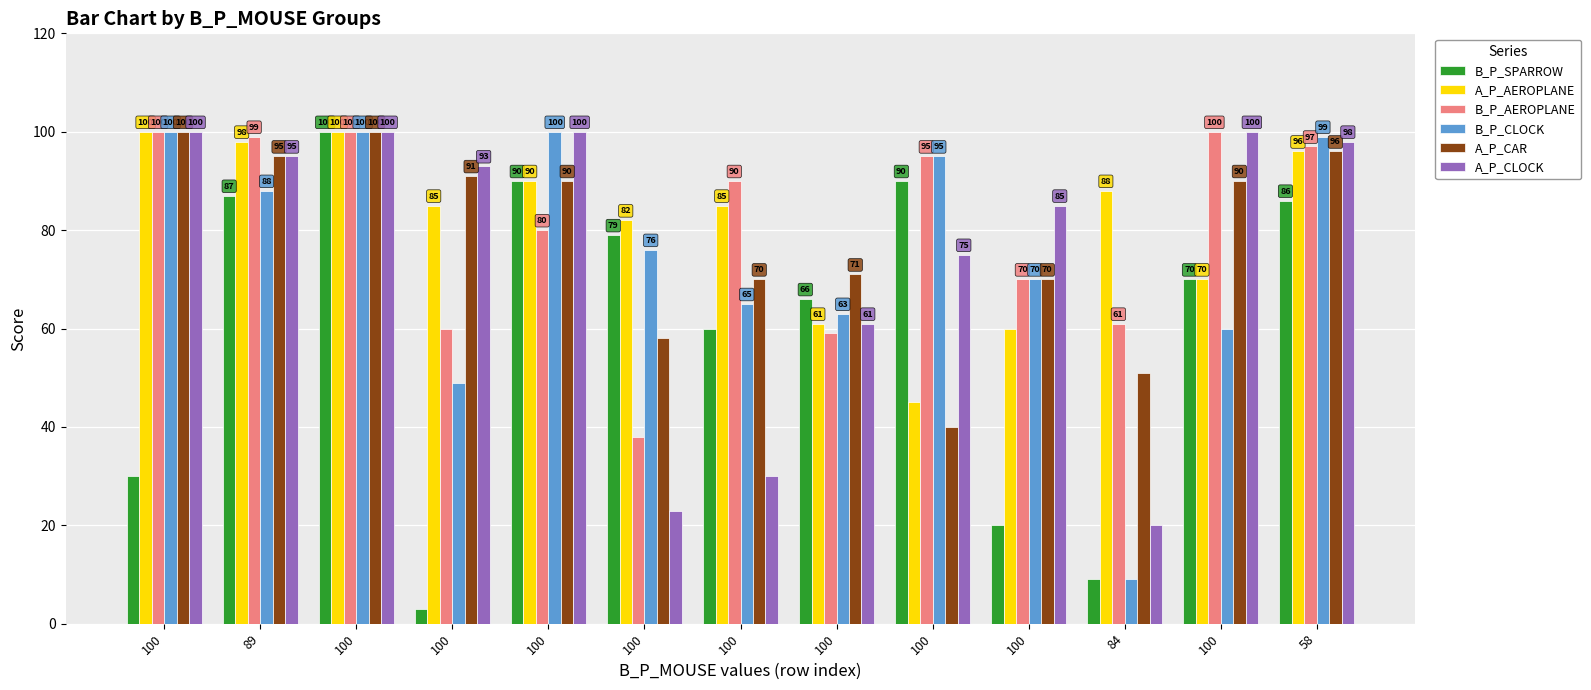

What is the minimum value for B_P_AEROPLANE?

38